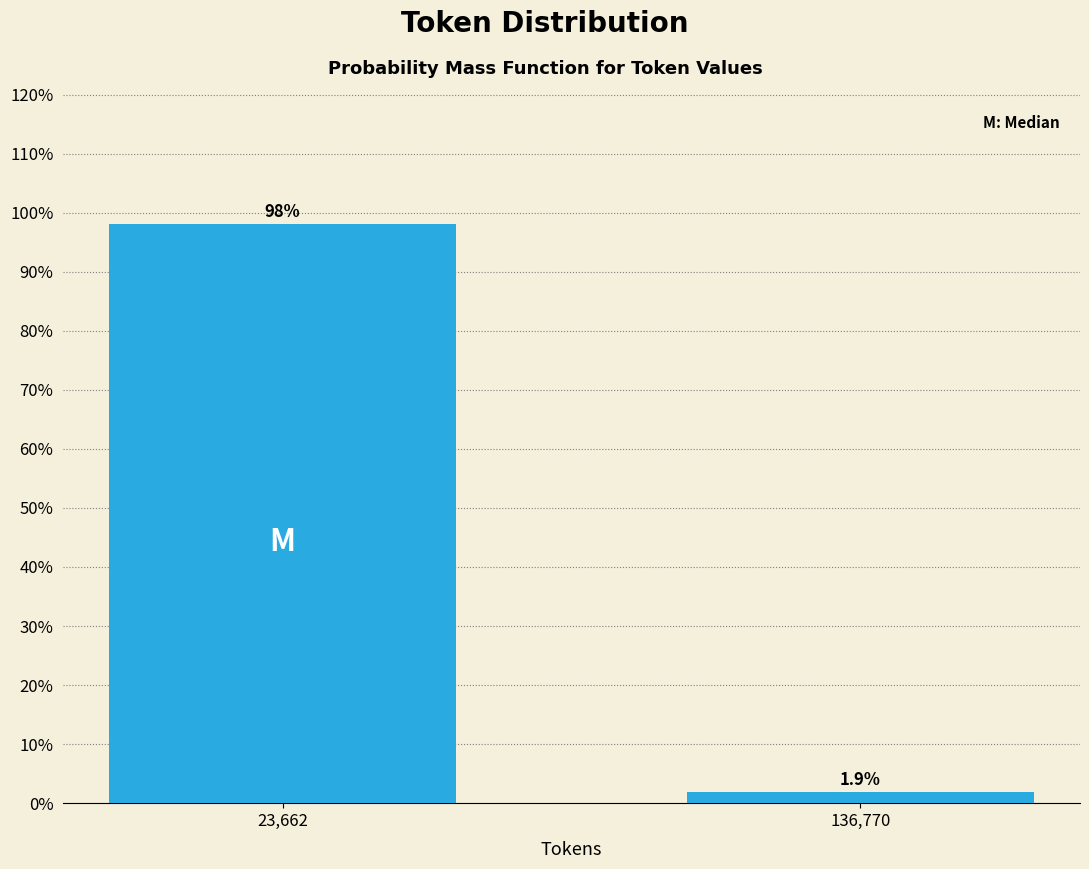

Reading right to left, extract all data points from this chart.

1.9	98.1